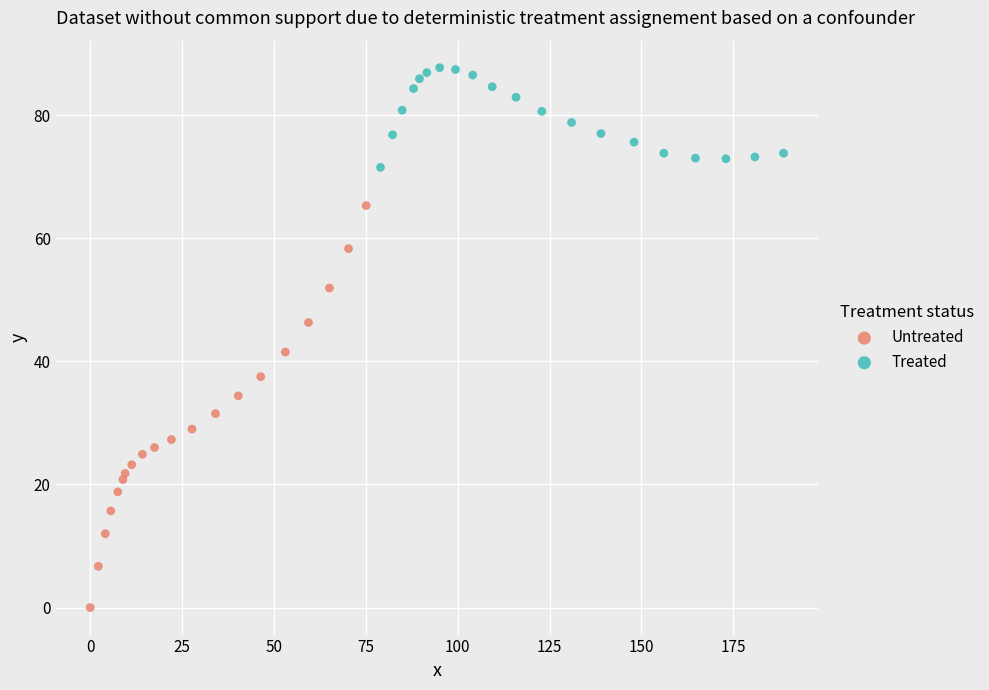

Which series has the largest Y range (max minus min)?

Untreated